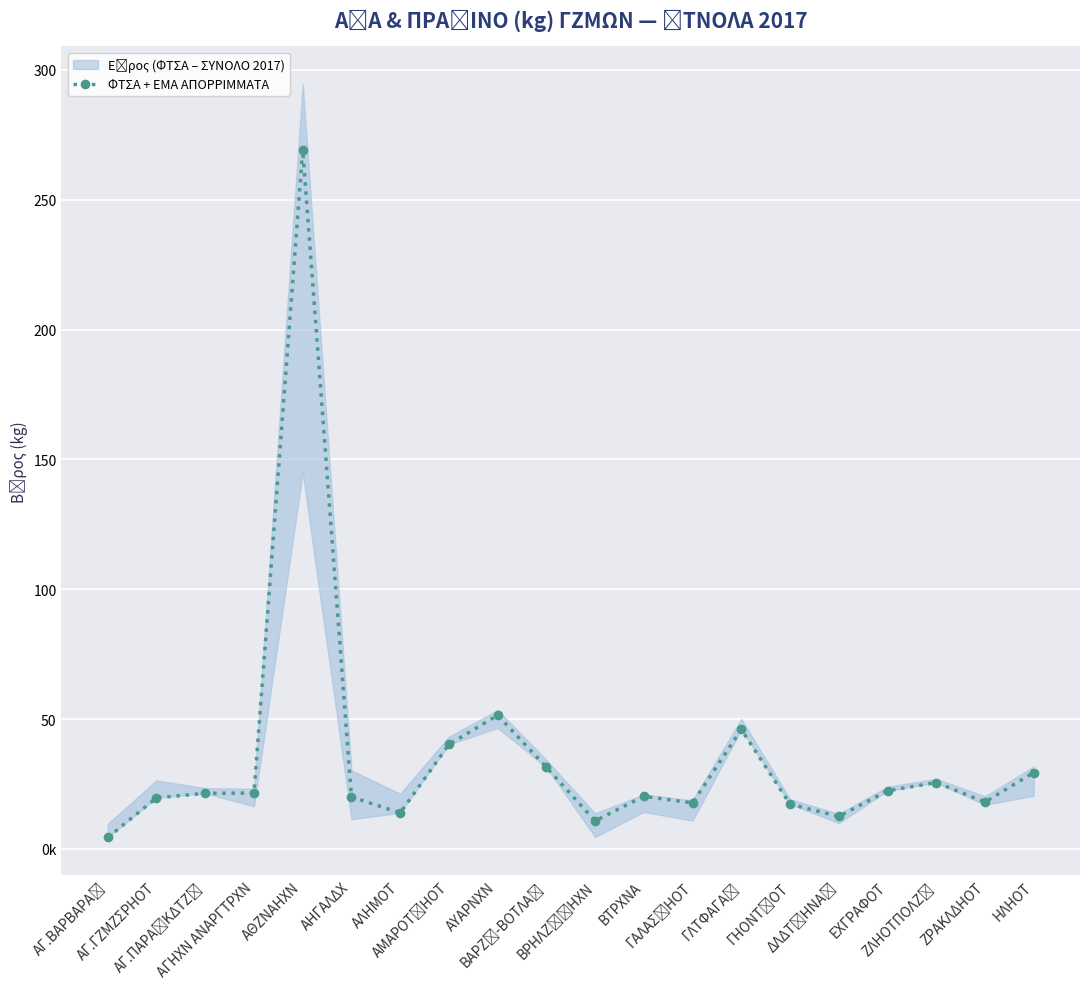

What is the label of the 6th point from the left?

ΑΗΓΑΛΔΧ